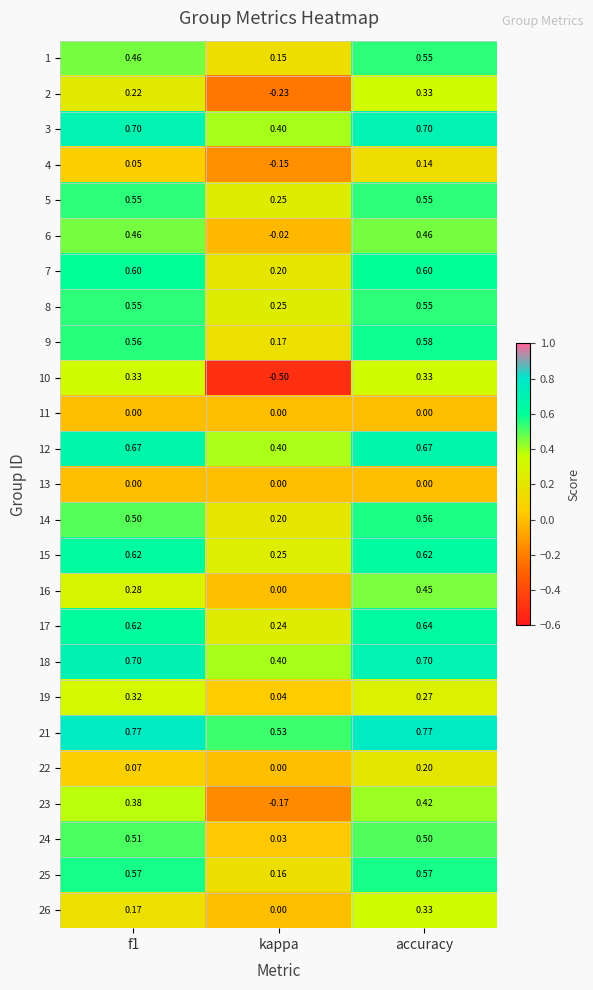

Which category has the lowest value in the 16 series?

kappa